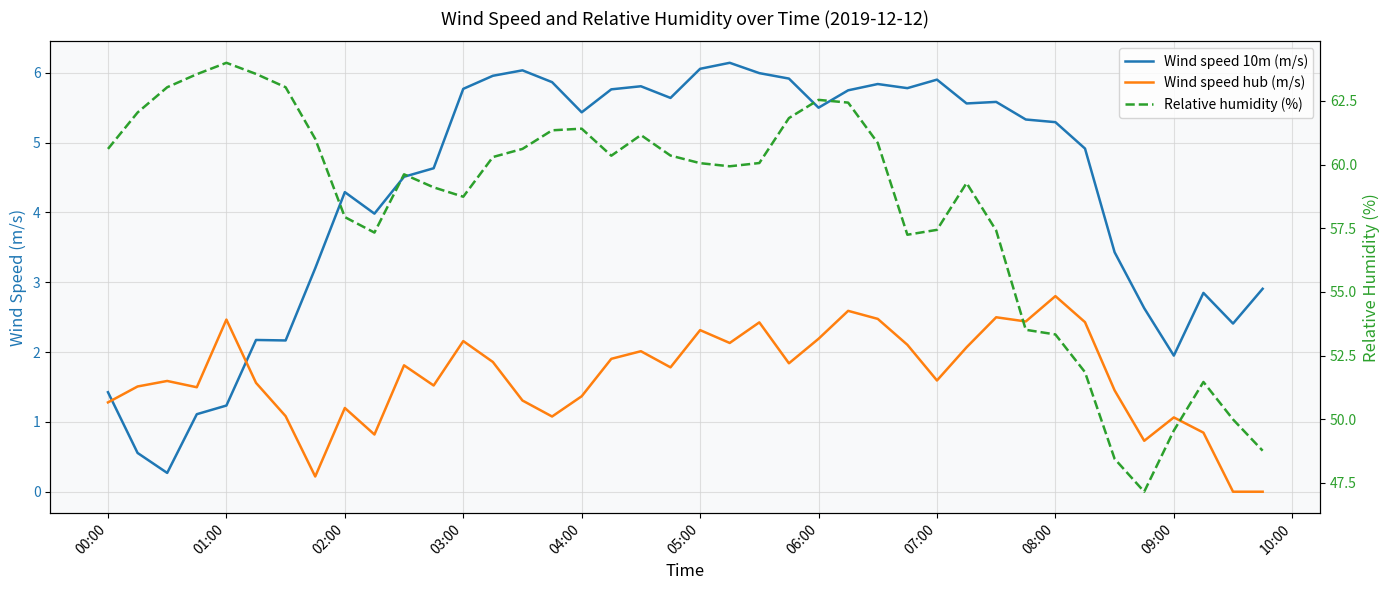

What is the sum of all Wind speed 10m (m/s) values?

171.5